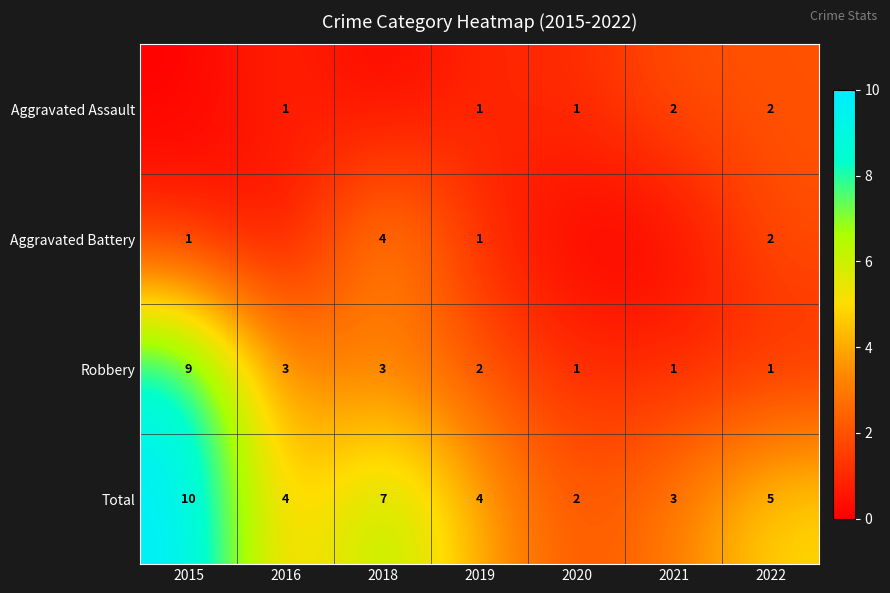

The value of Aggravated Assault at 2022 is 2. True or false?

True